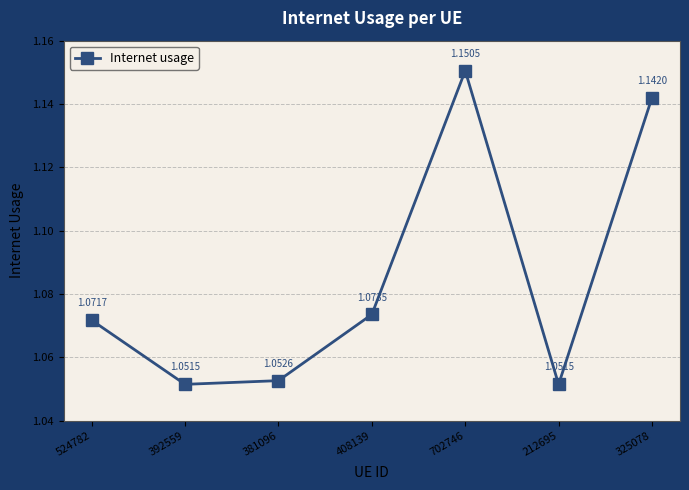

How many lines are shown in the chart?

1